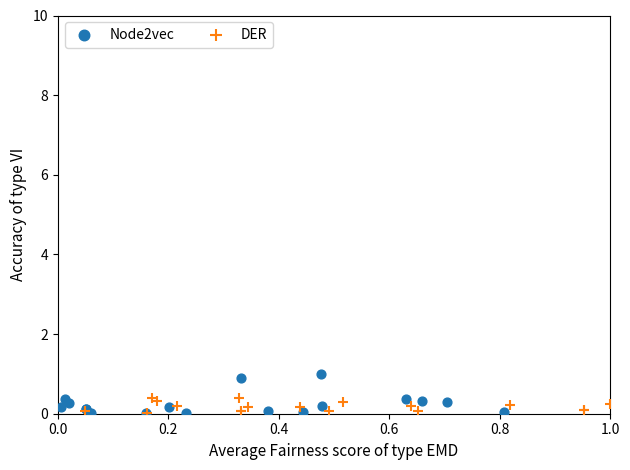

Which series has the widest spread of Y values?

Node2vec